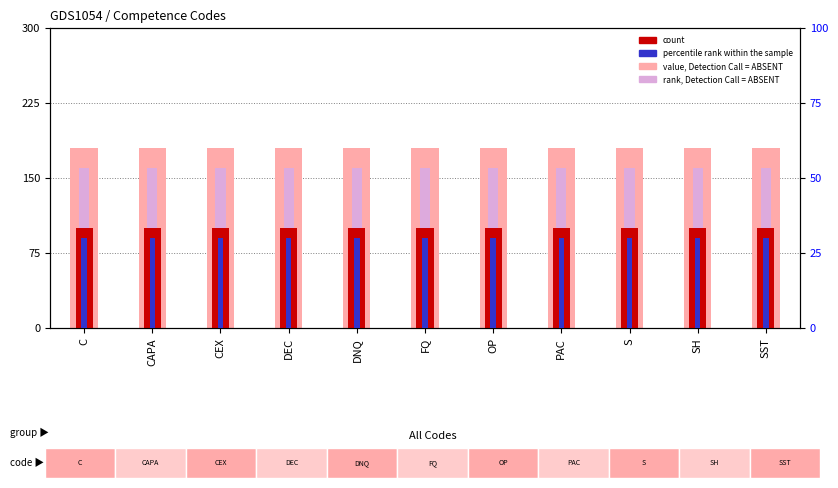

Between PAC and FQ, which is larger?

PAC